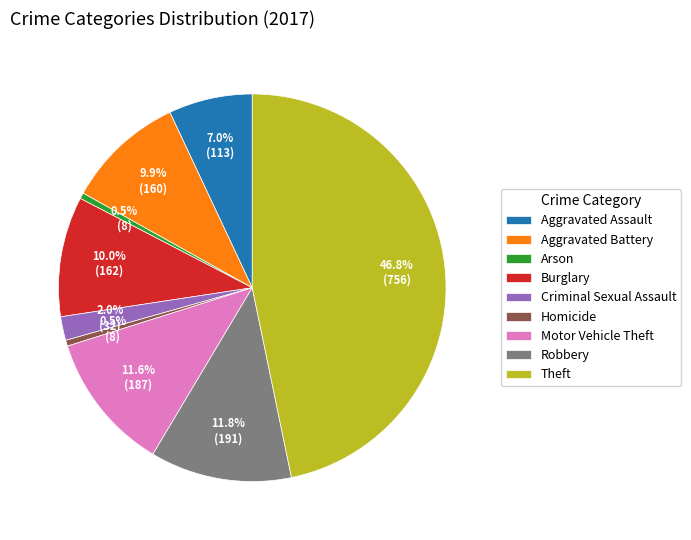

What percentage is NOT represented by Homicide?

99.5%